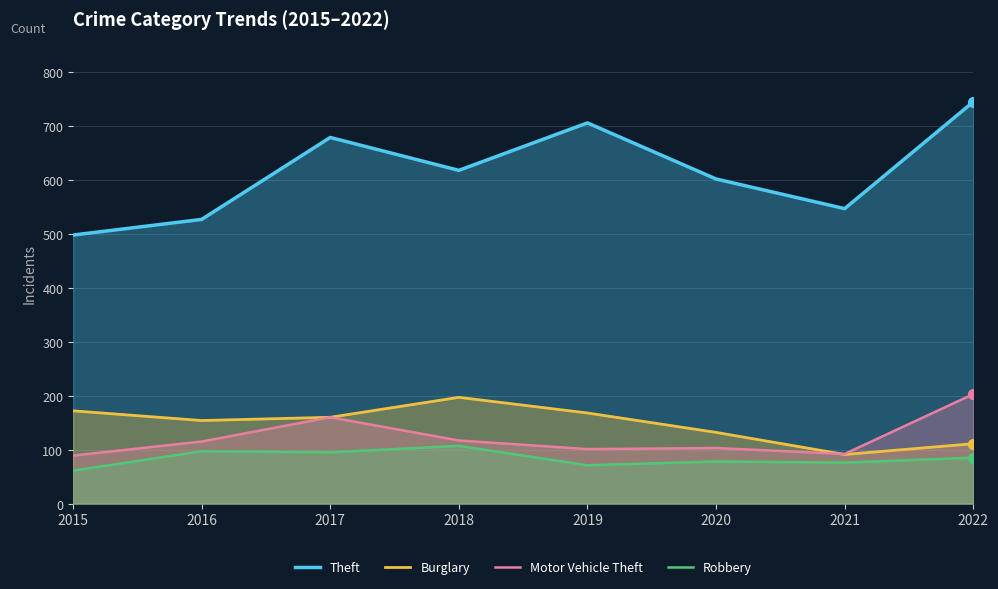

What is the total value across all series at 2019?

1046